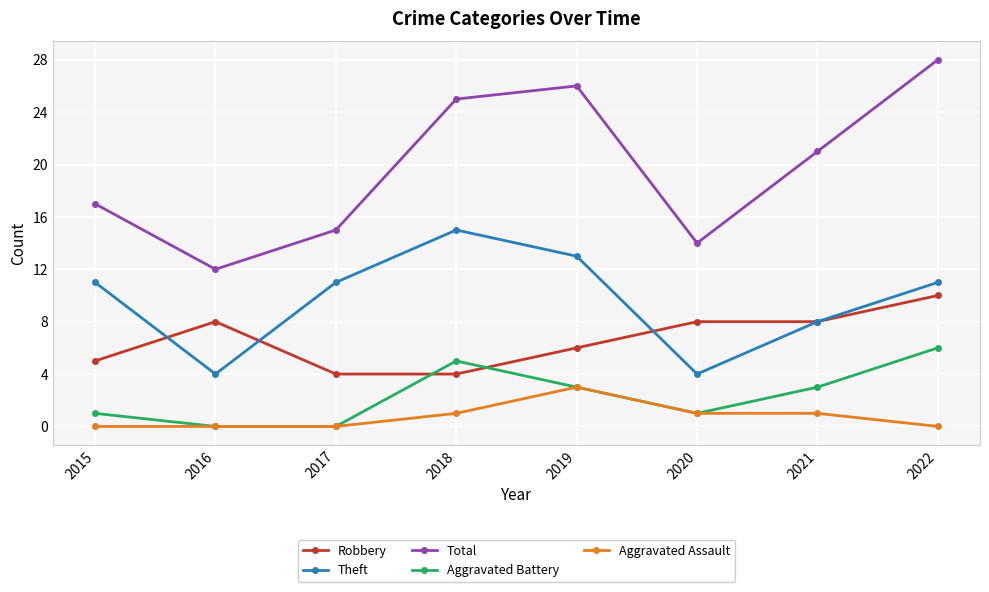

What is the sum of all Theft values?

77